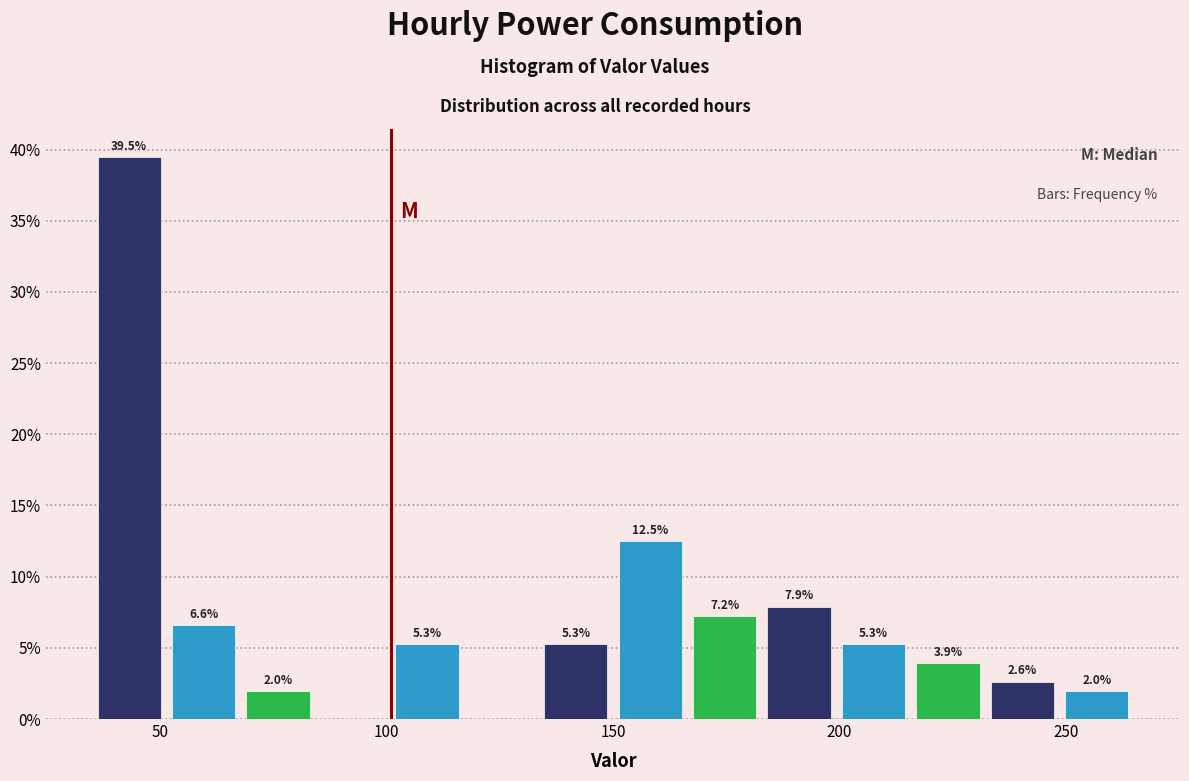

Around what value on the x-axis is the tallest bar? Give the approximate position of its centre, as read against the axis.

45